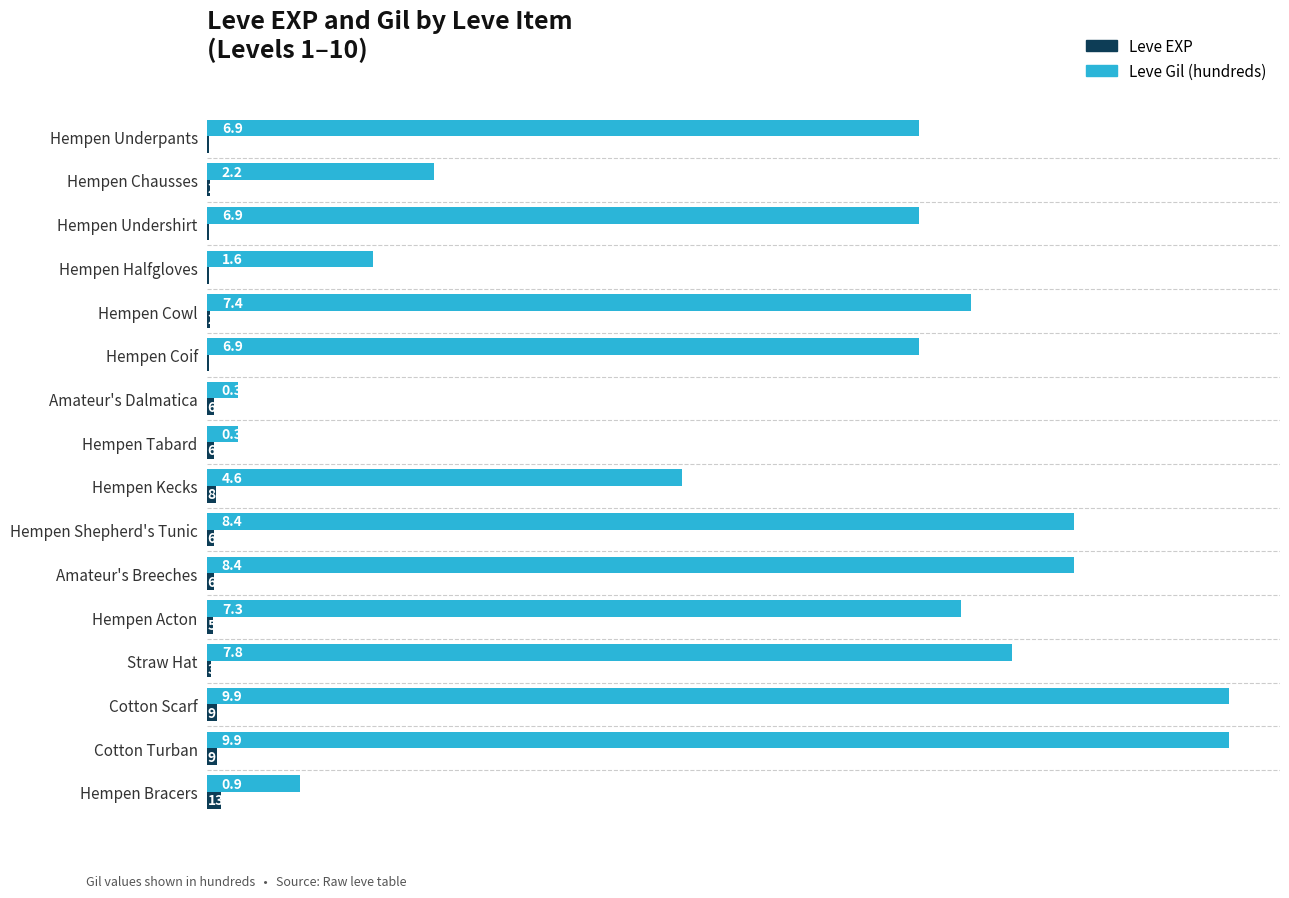

Is the value of Leve Gil (hundreds) at Hempen Coif greater than the value of Leve EXP at Straw Hat?

Yes